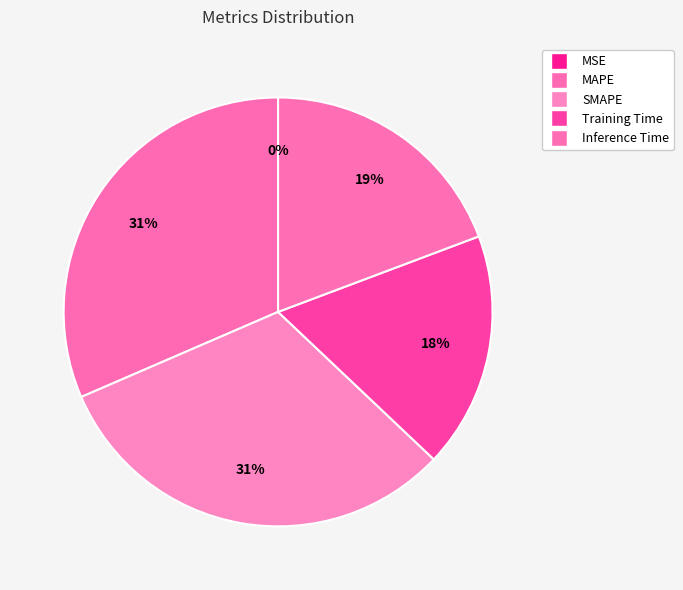

Which slice is the smallest?

MSE